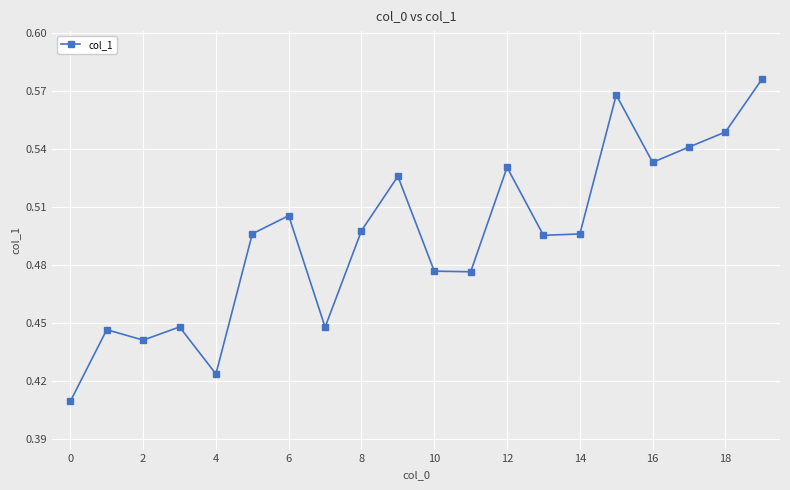

What is the sum of all values?

9.9